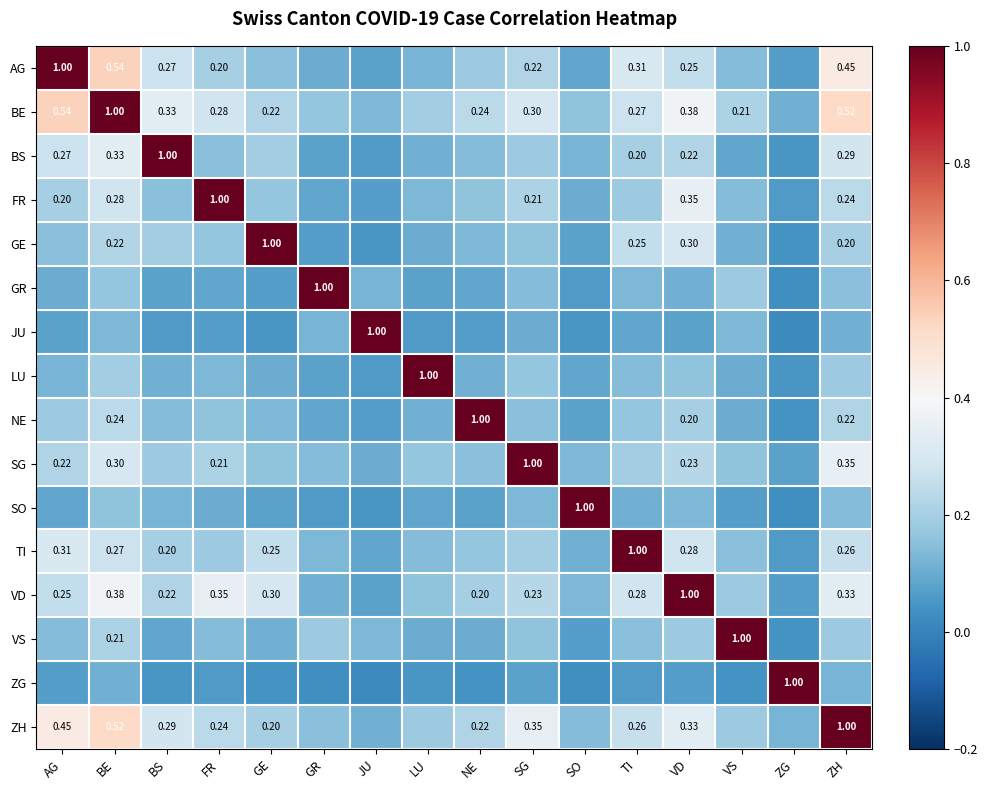

Which series changed the most between NE and SG?

NE